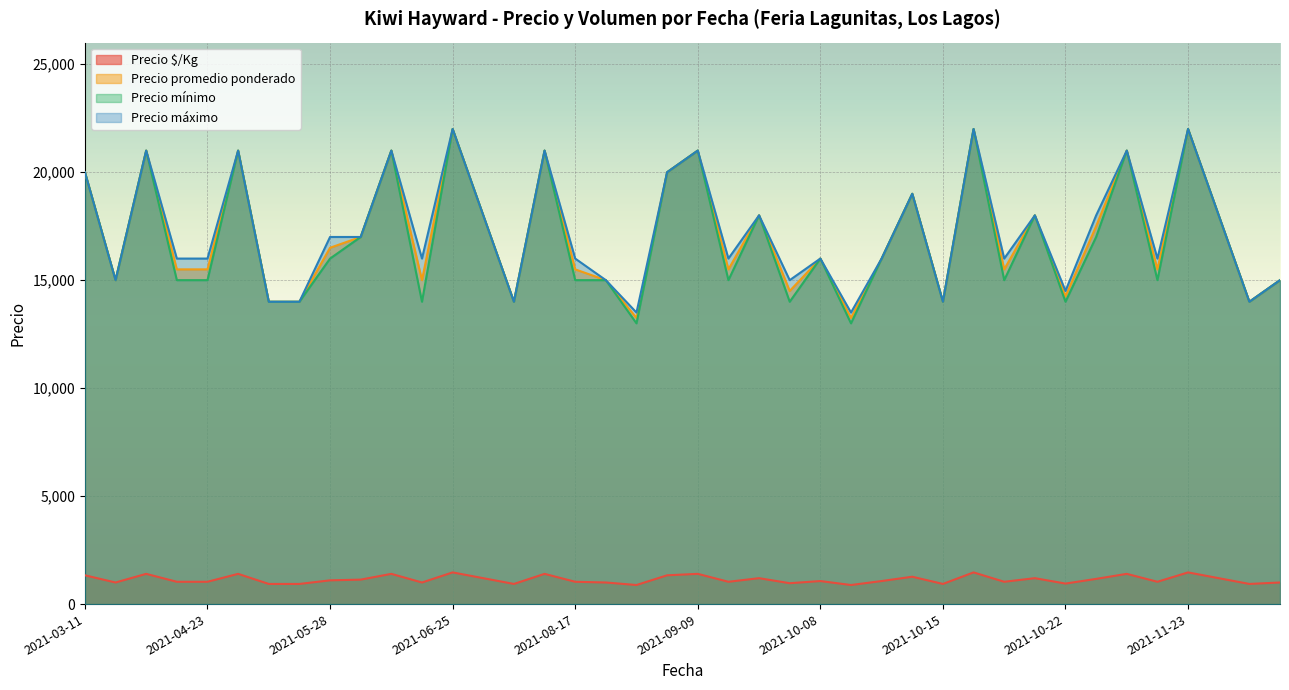

The Precio máximo series shows 9967 at 2021-09-24. True or false?

False